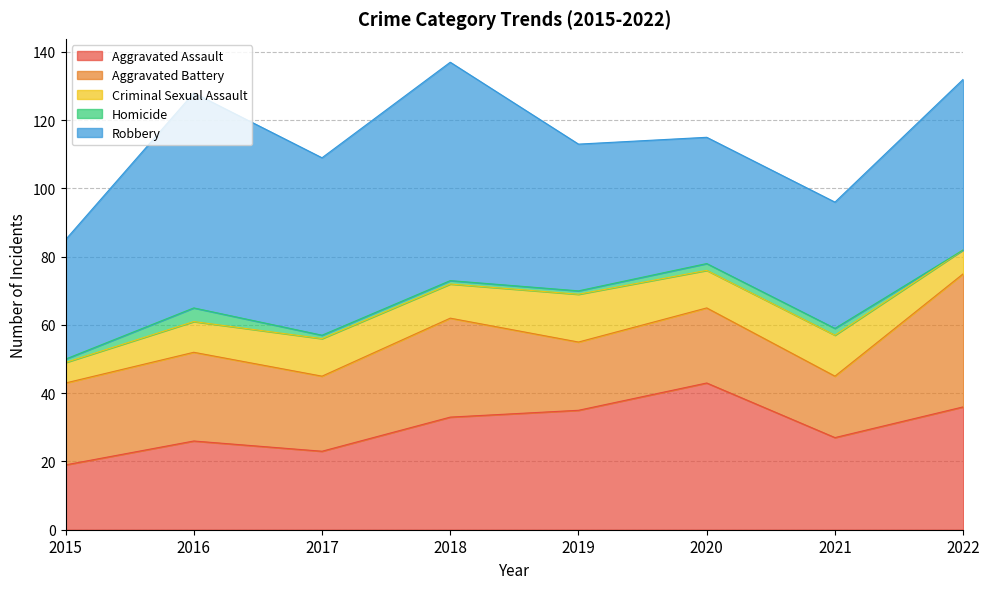

True or false: Homicide and Criminal Sexual Assault intersect in this chart.

False